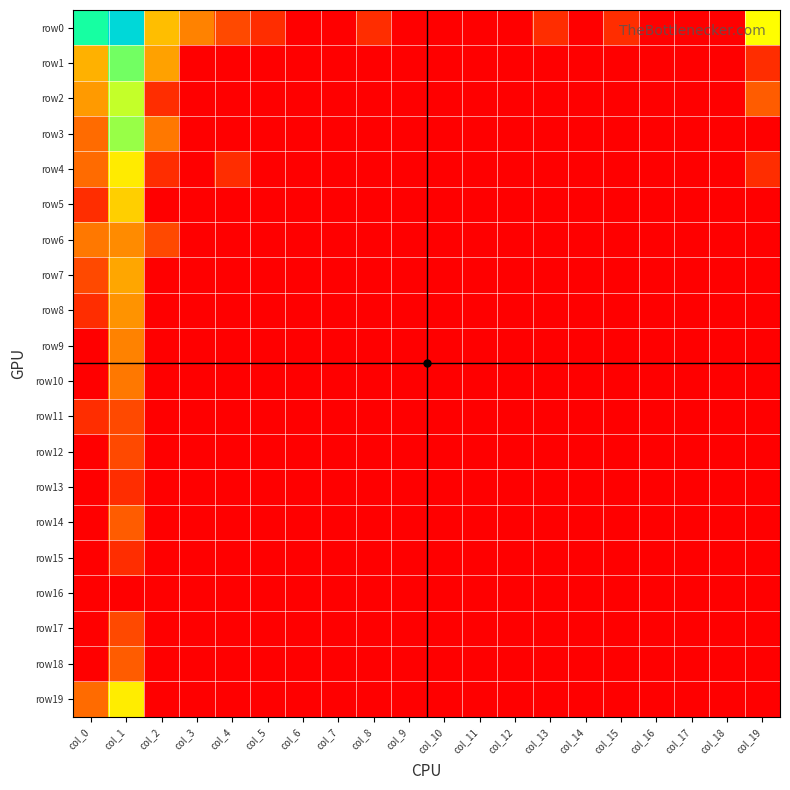

At which category does the chart reach its minimum across all series?

col_6